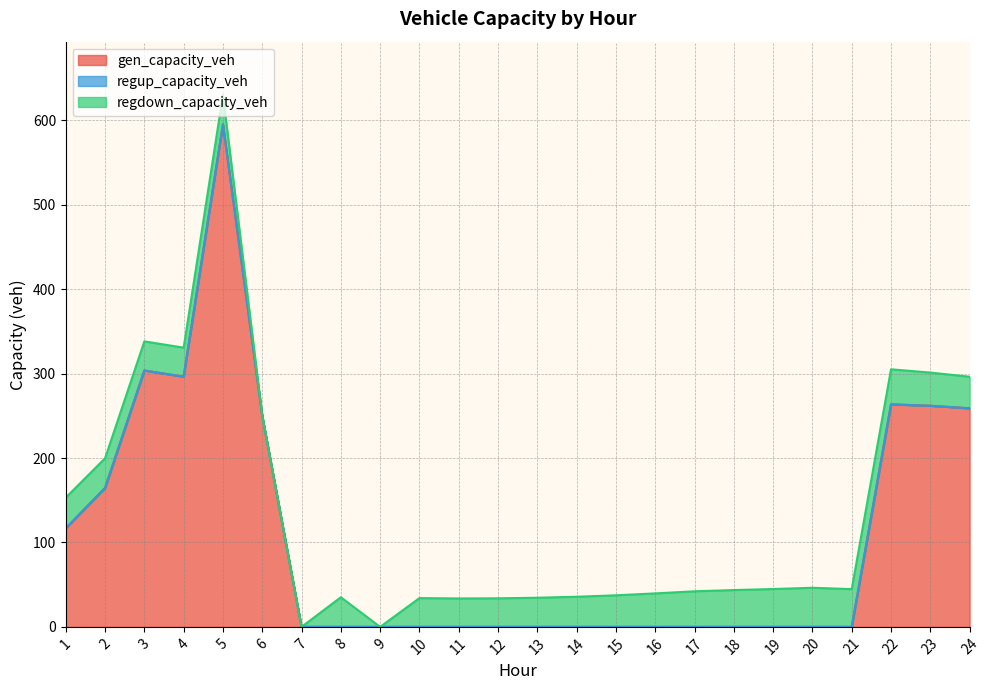

At which label does regdown_capacity_veh first exceed 35?

1